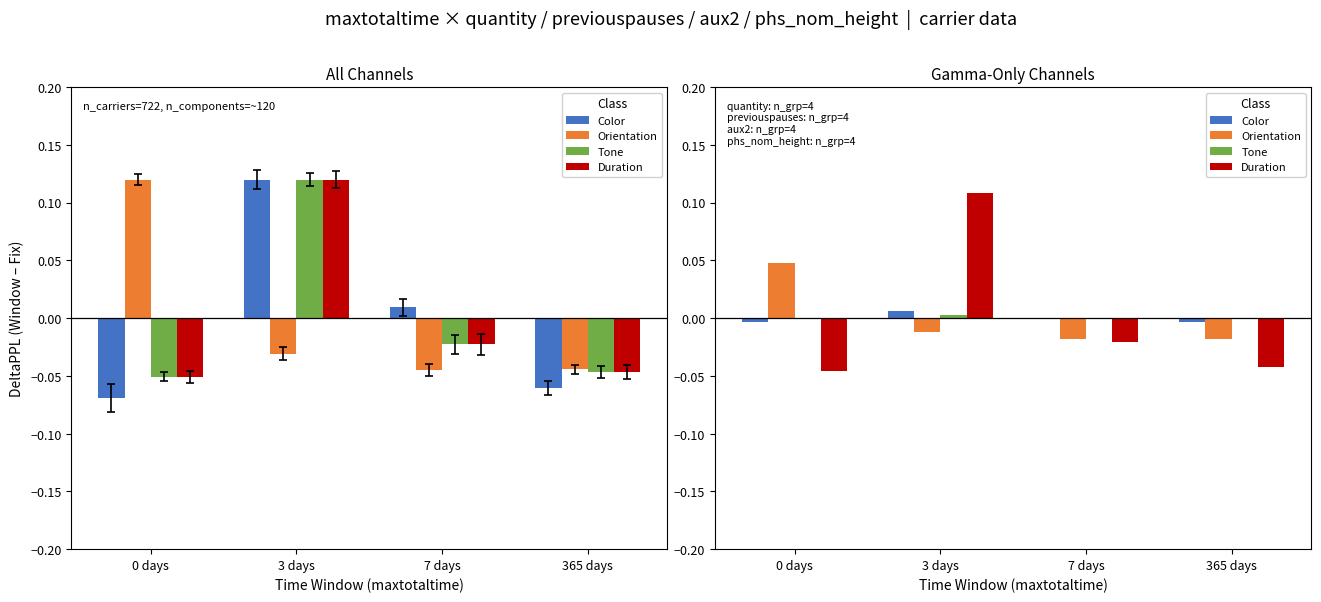

Reading left to right, extract all data points from this chart.

Color: 0 days=-0.0	3 days=0.0	7 days=0.0	365 days=-0.0
Orientation: 0 days=0.0	3 days=-0.0	7 days=-0.0	365 days=-0.0
Tone: 0 days=-0.0	3 days=0.0	7 days=-0.0	365 days=-0.0
Duration: 0 days=-0.0	3 days=0.1	7 days=-0.0	365 days=-0.0